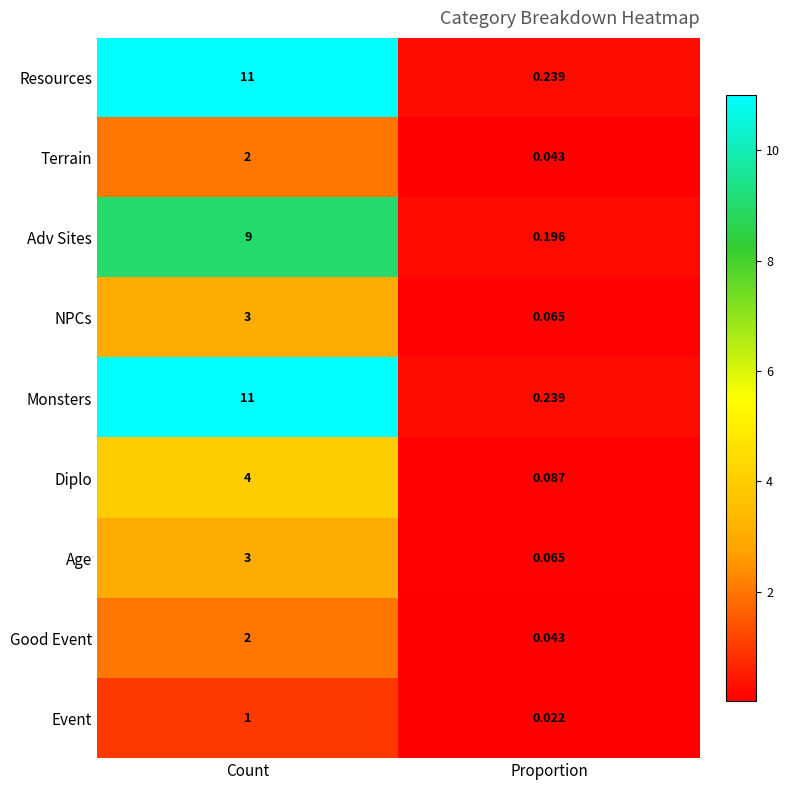

Where is Adv Sites nearest to the value 4?

Proportion